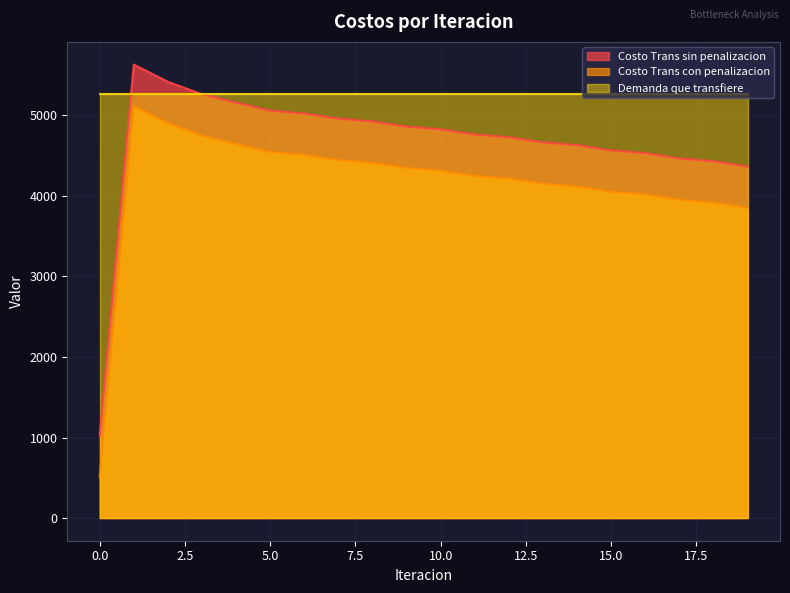

Which series has the largest total across all categories?

Demanda que transfiere